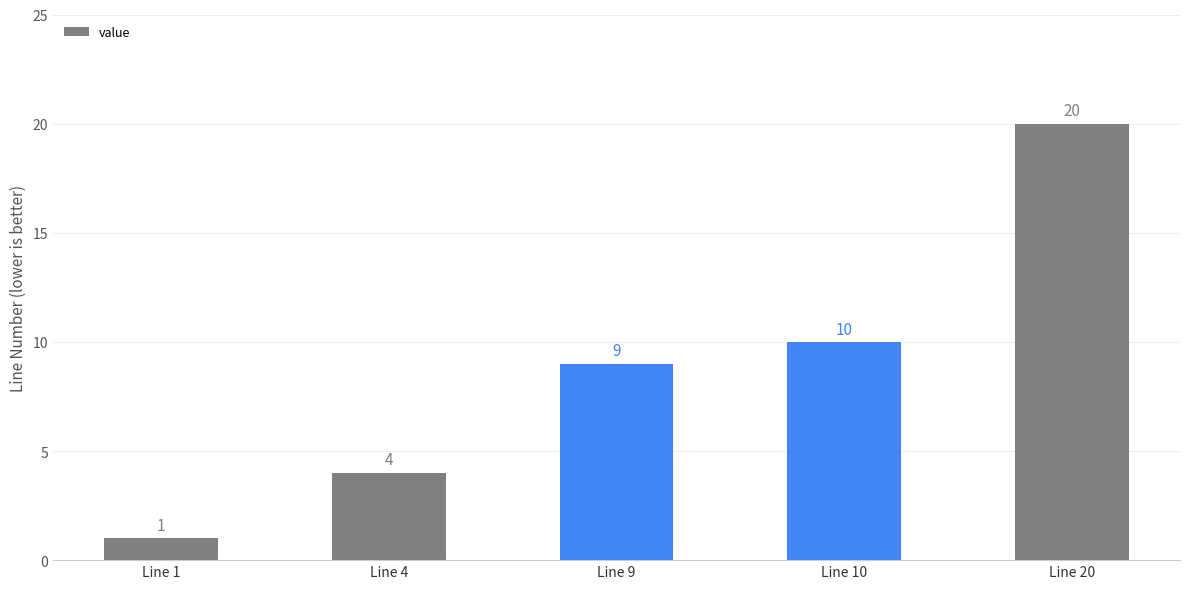

At which label is the value closest to 10?

Line 10